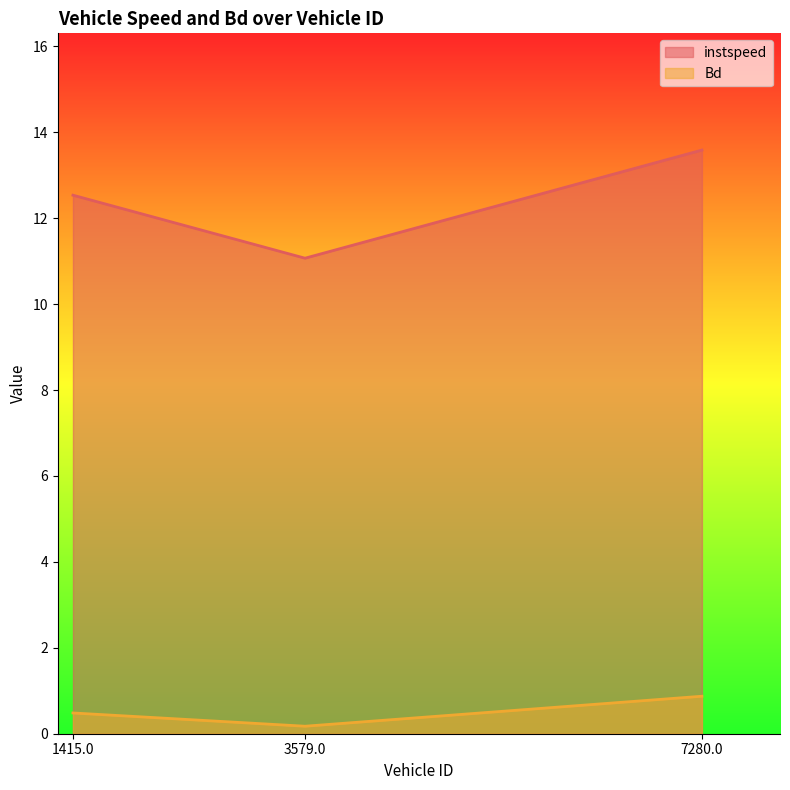

At which label does Bd reach its minimum?

3579.0